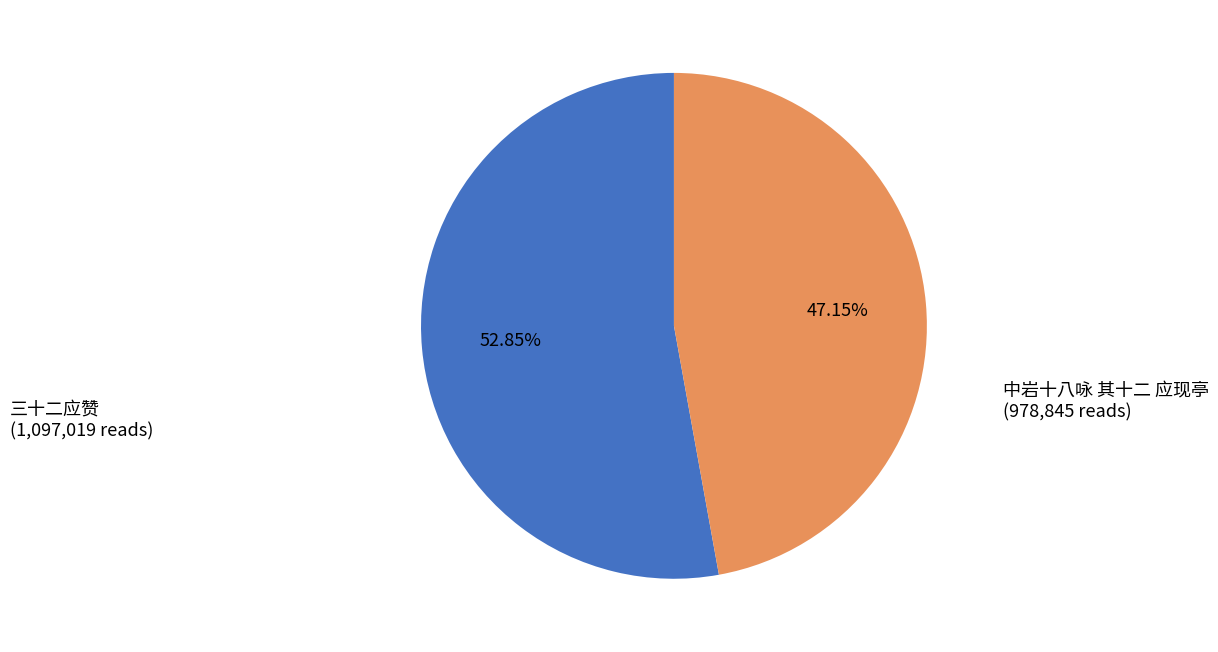

To the nearest percent, what is the average slice percentage?

50%